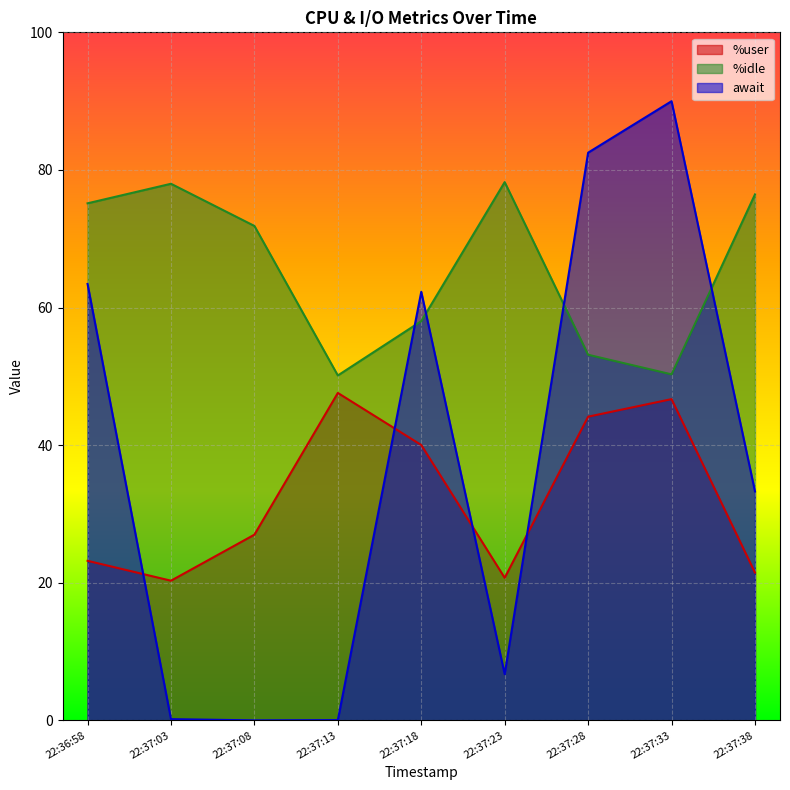

Is it true that %user equals 28.9 at 22:37:38?

False